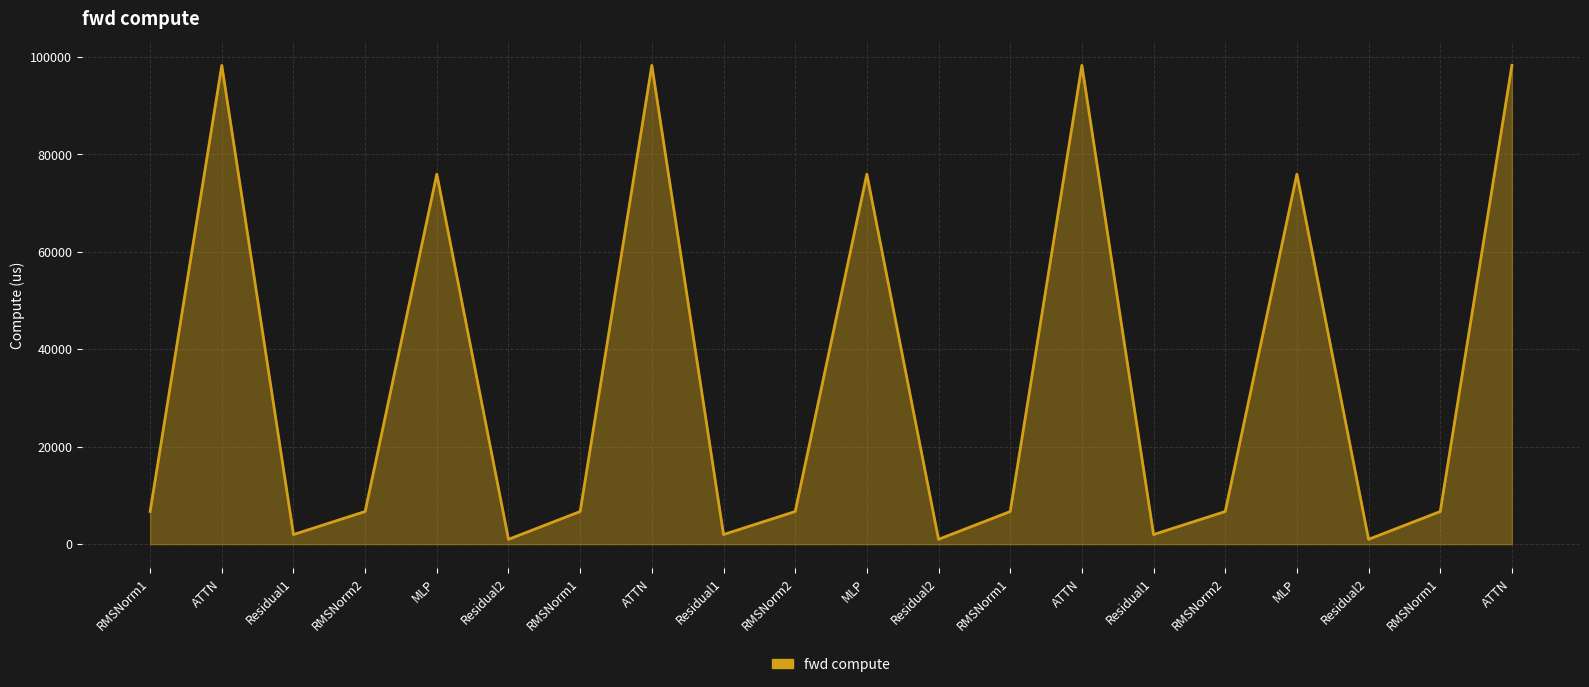

What value does the data have at Residual1?

1971.5